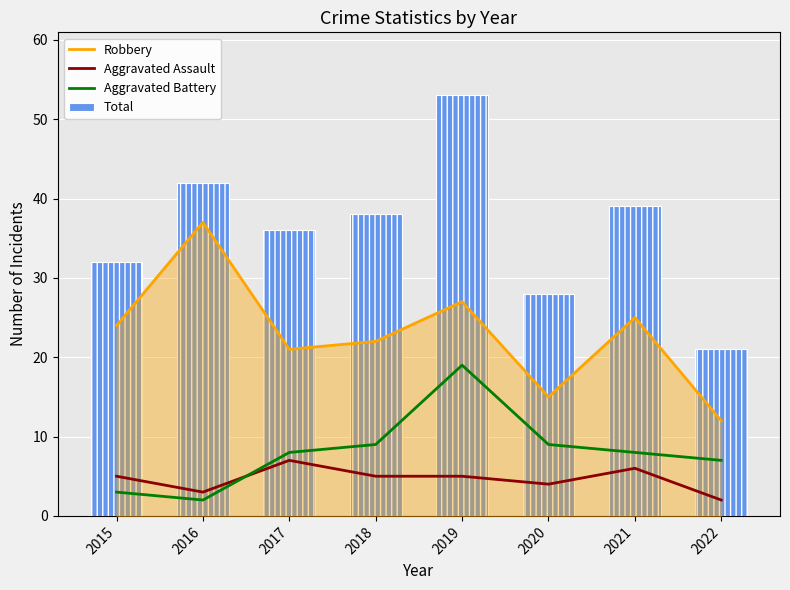

List the series in order of their peak value, lowest first.

Aggravated Assault, Aggravated Battery, Robbery, Total